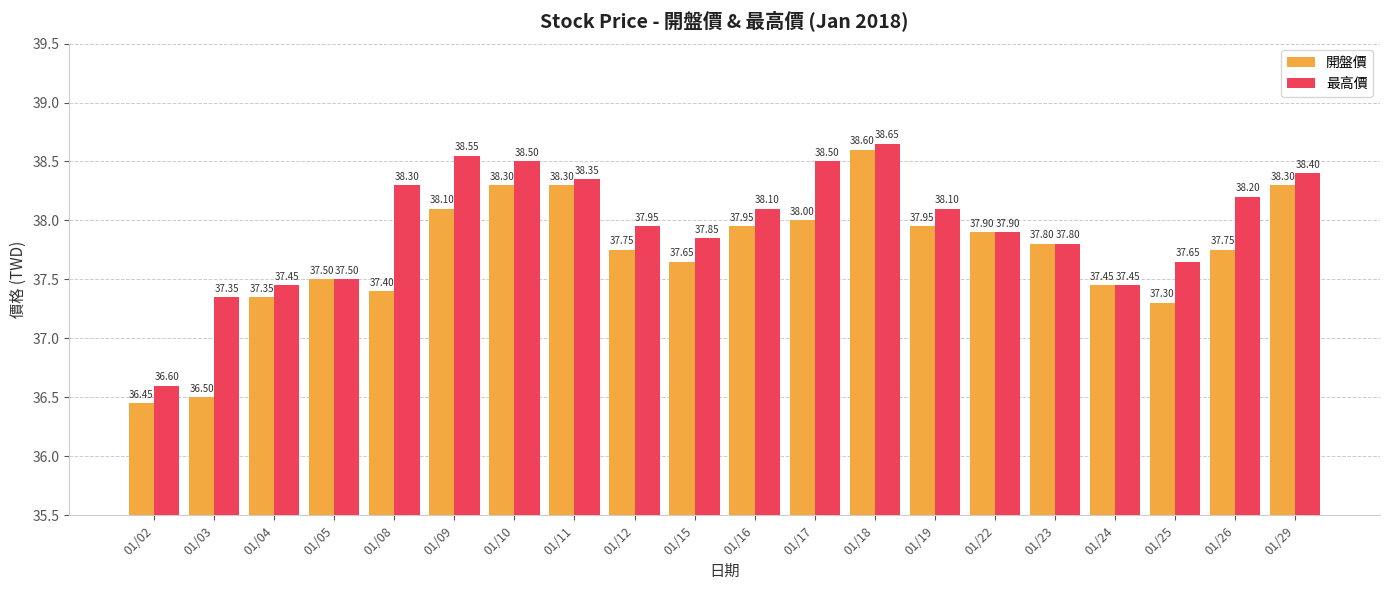

At which label does 開盤價 first exceed 37?

01/04